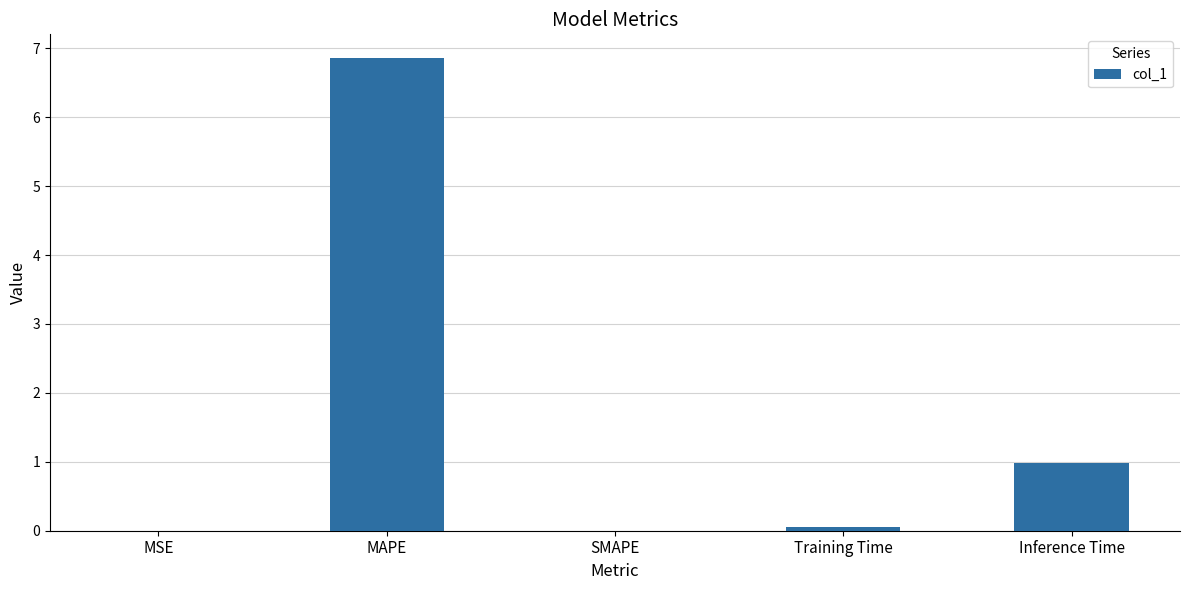

Which has a higher value, MSE or MAPE?

MAPE